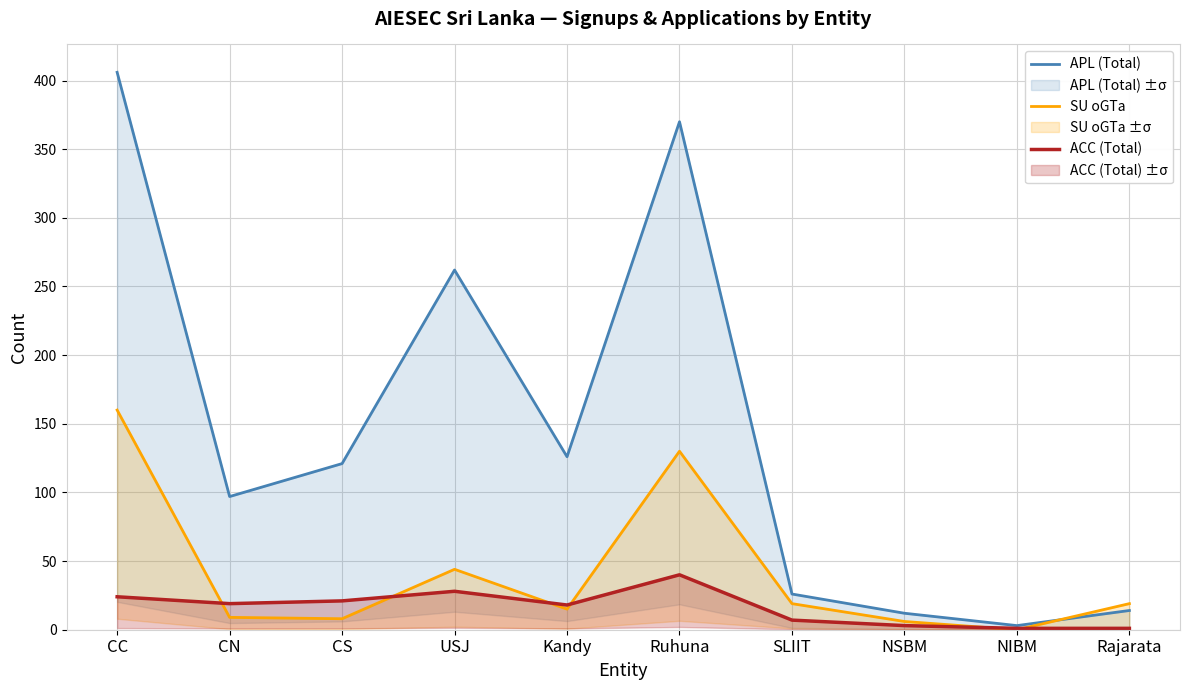

What is the maximum value shown in the chart?

406